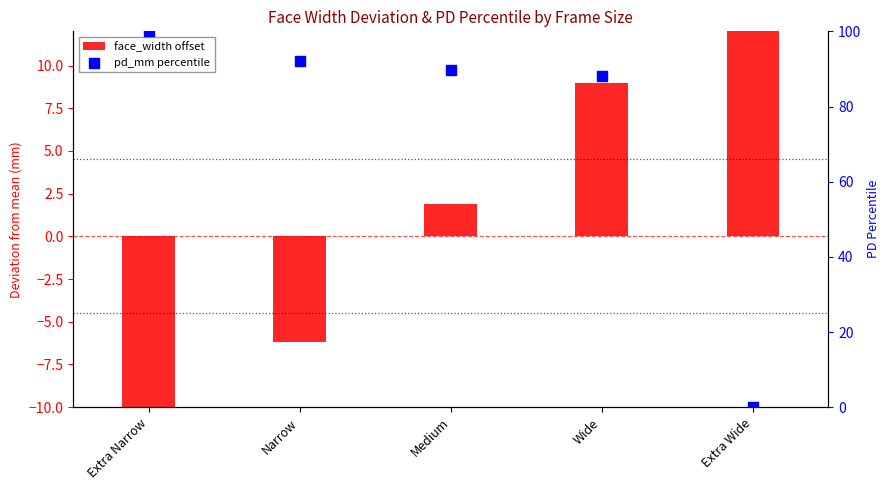

At which category is the sum across all series the highest?

Wide